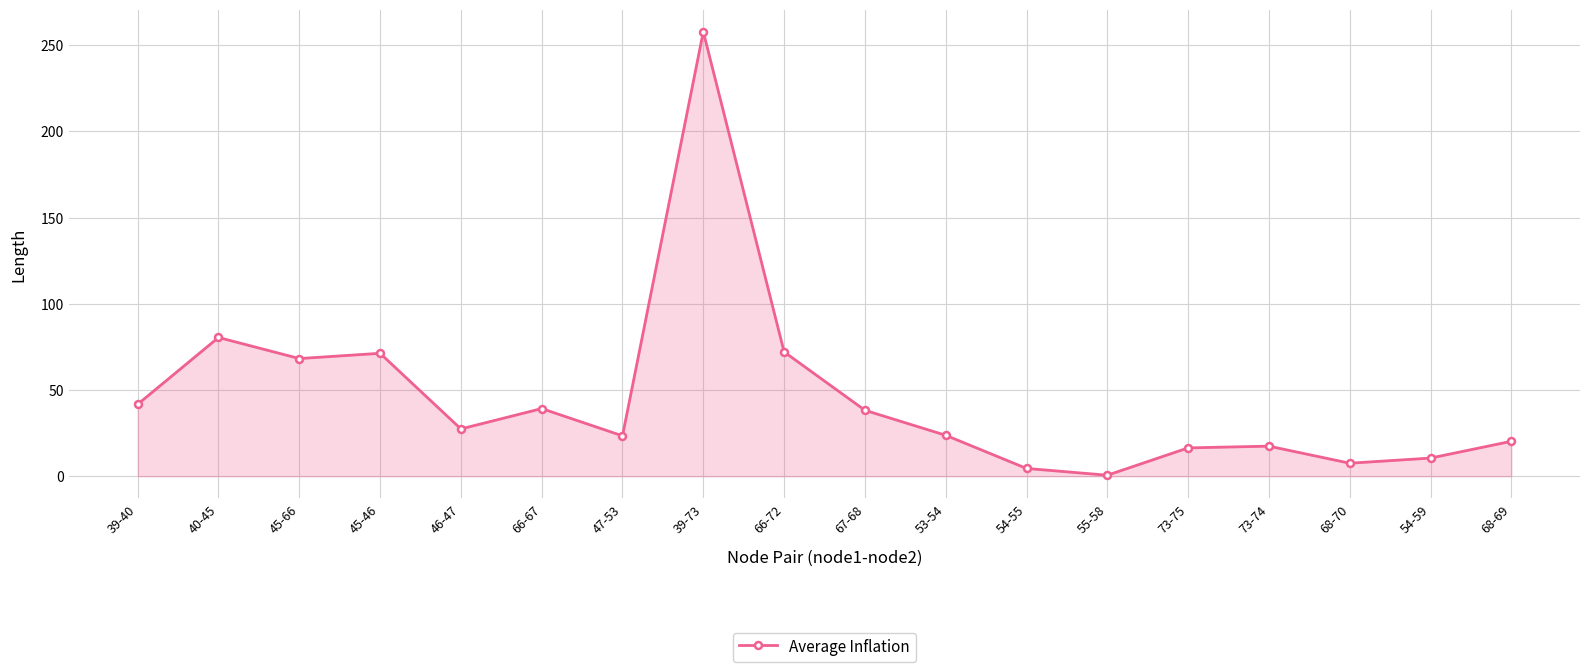

How many lines are shown in the chart?

1